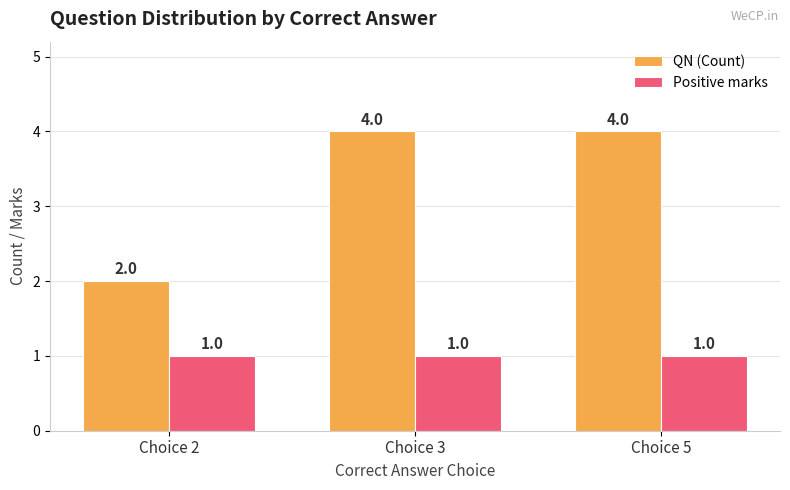

What is the value of the QN (Count) bar at the 3rd from the left?

4